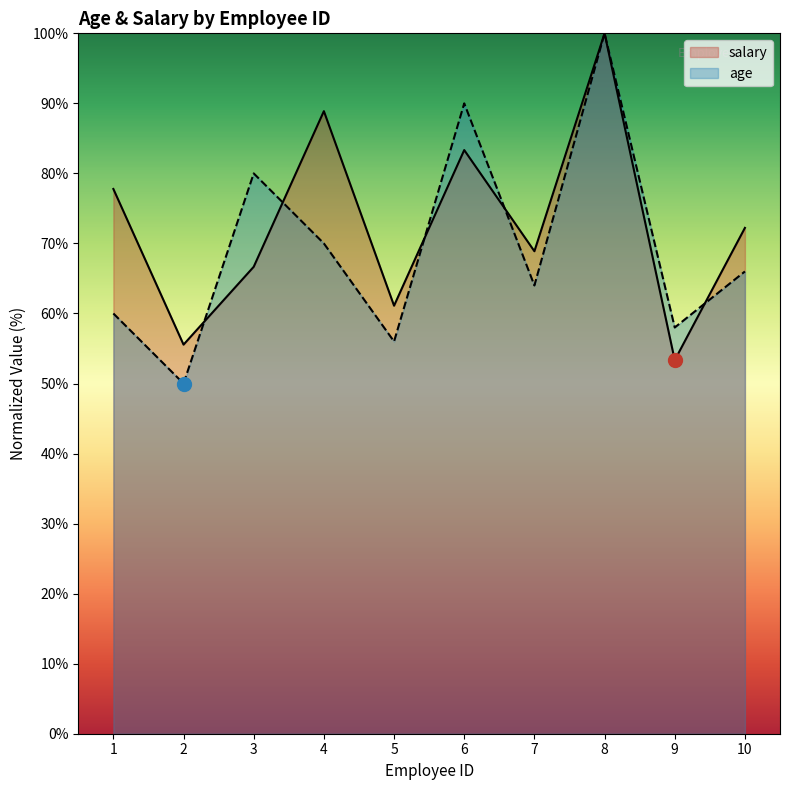

How many lines are shown in the chart?

2